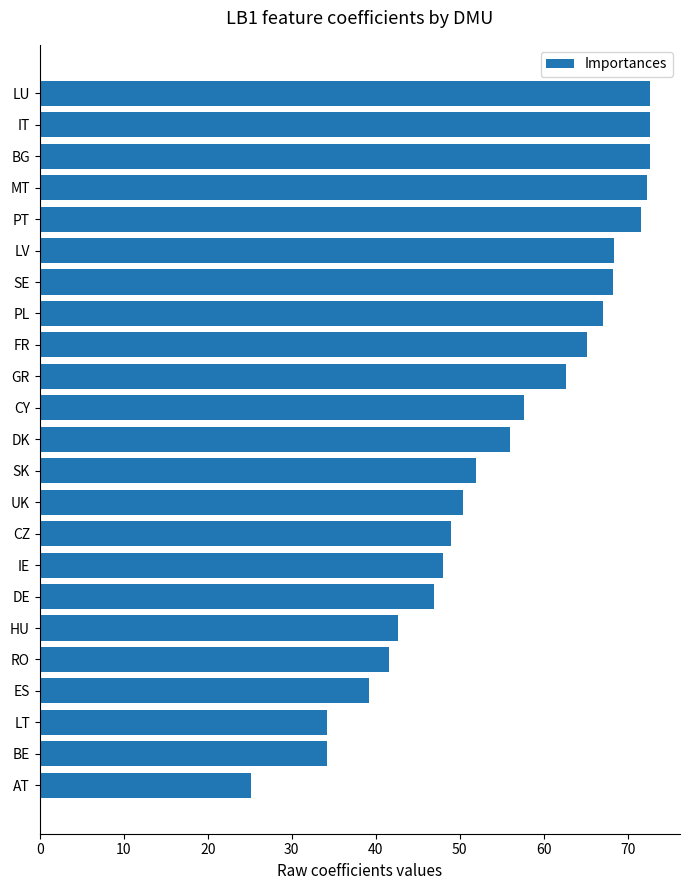

Reading top to bottom, list all the values displayed in this chart.

72.6	72.6	72.6	72.3	71.5	68.3	68.3	67.1	65.1	62.6	57.6	56.0	51.9	50.4	49.0	48.0	47.0	42.7	41.6	39.2	34.2	34.2	25.2